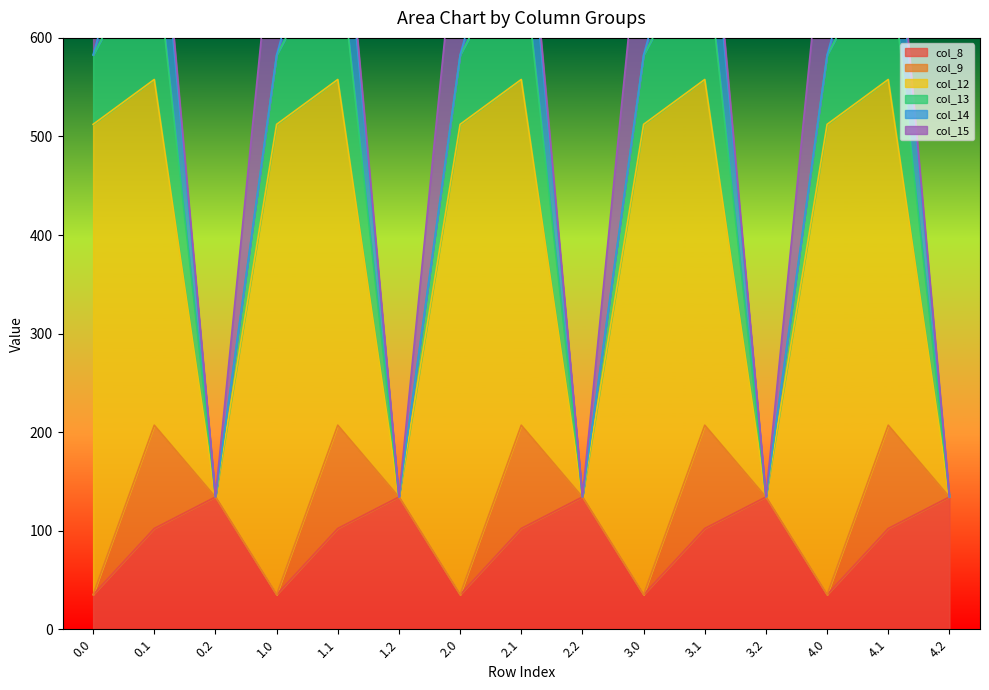

What is the sum of all col_8 values?

1357.5